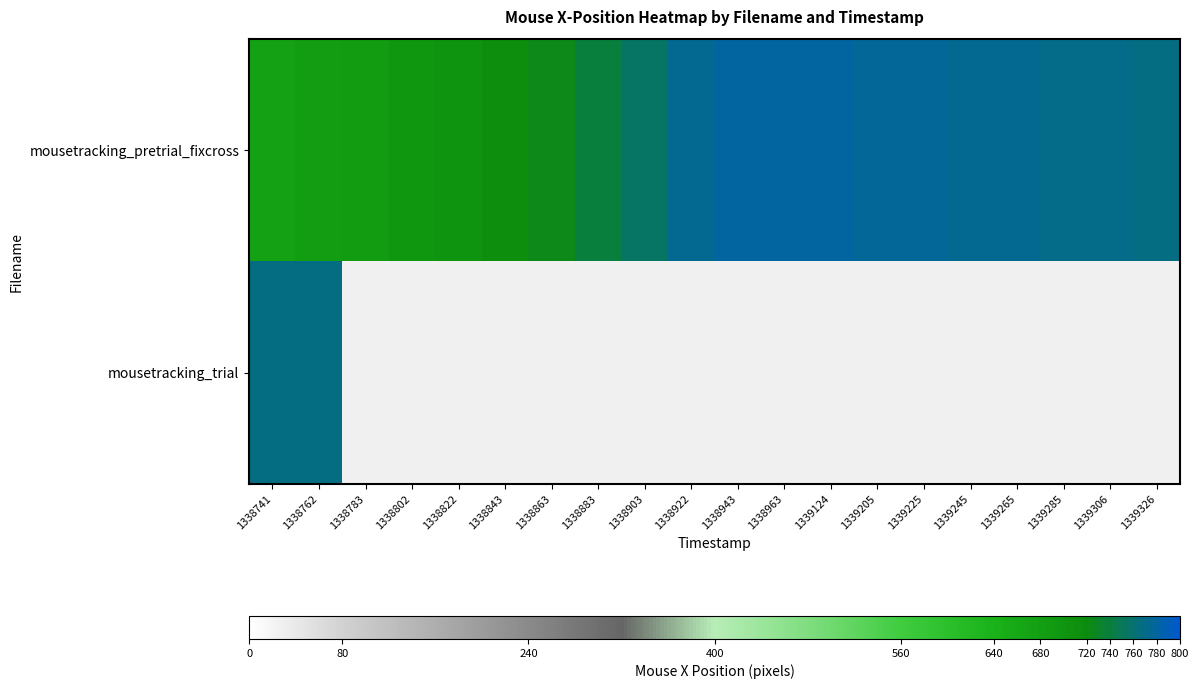

Is it true that mousetracking_pretrial_fixcross equals 682.0 at 1338762?

True